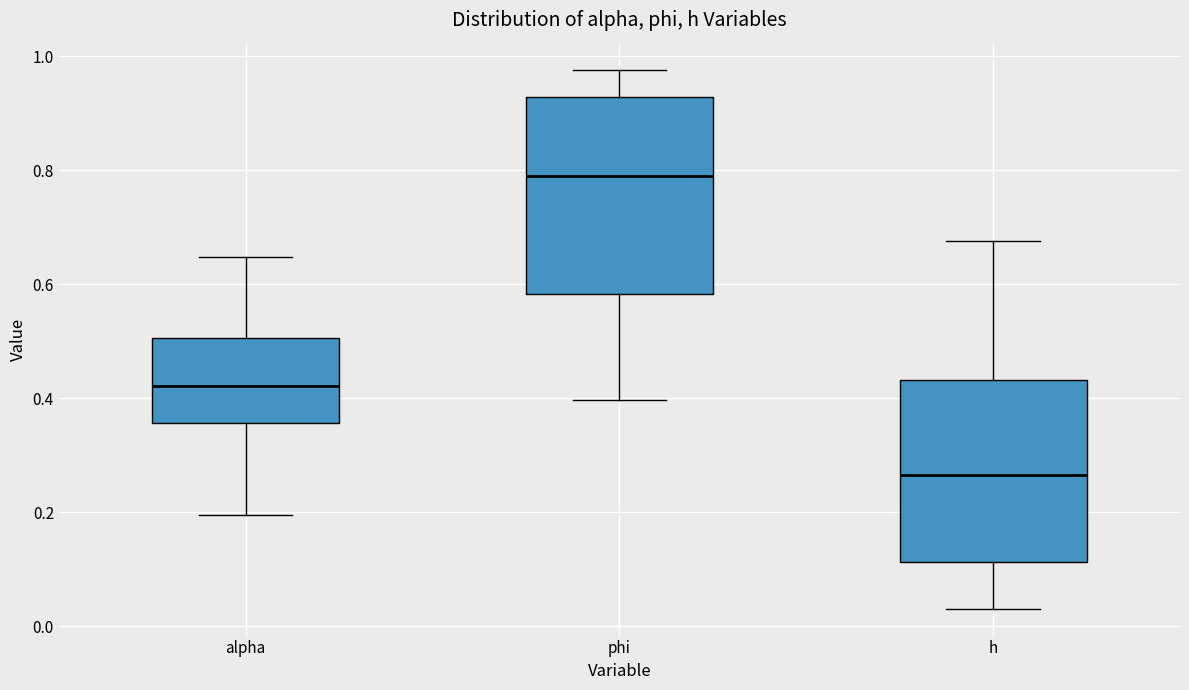

Where does the median line of the box for alpha sit on the y-axis? The values are not printed on the chart, so give them approximately, as read against the axis.

0.42